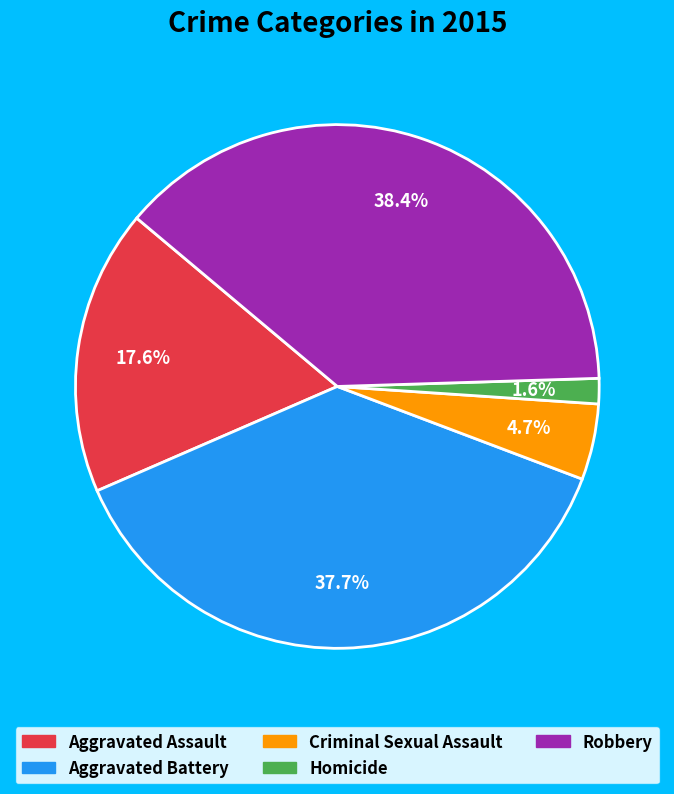

To the nearest percent, what portion does Criminal Sexual Assault represent?

5%